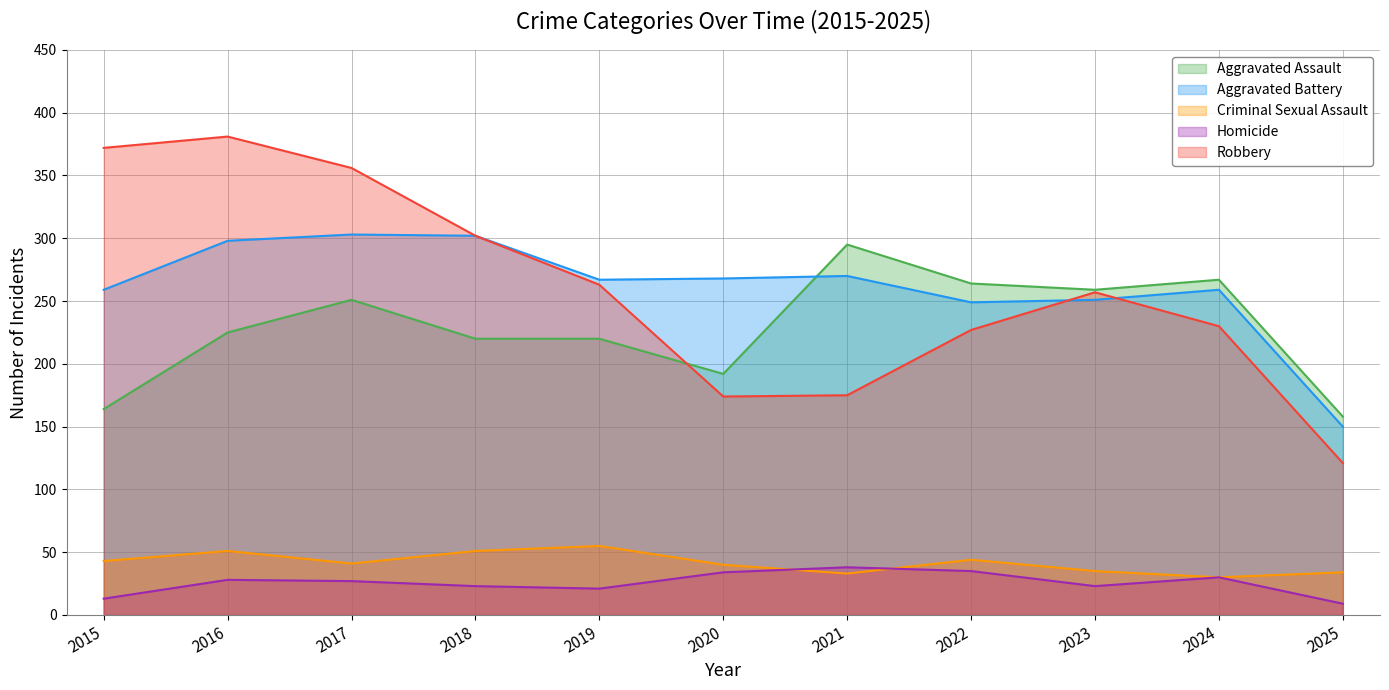

True or false: Homicide and Aggravated Assault cross at least once.

False